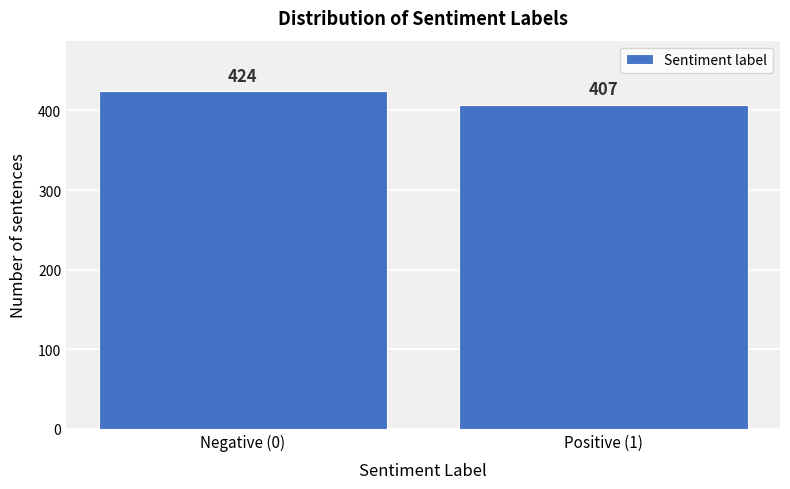

Reading left to right, transcribe all the data shown in this chart.

Negative (0)=424	Positive (1)=407